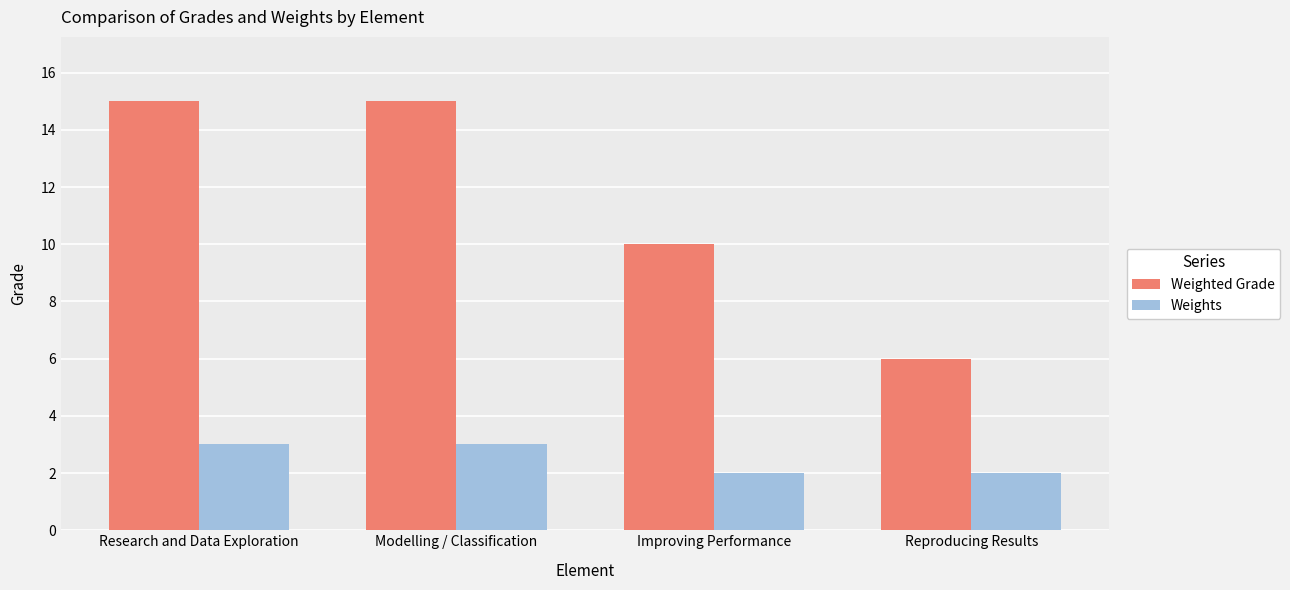

What is the difference between the maximum and minimum values in the Weighted Grade series?

9